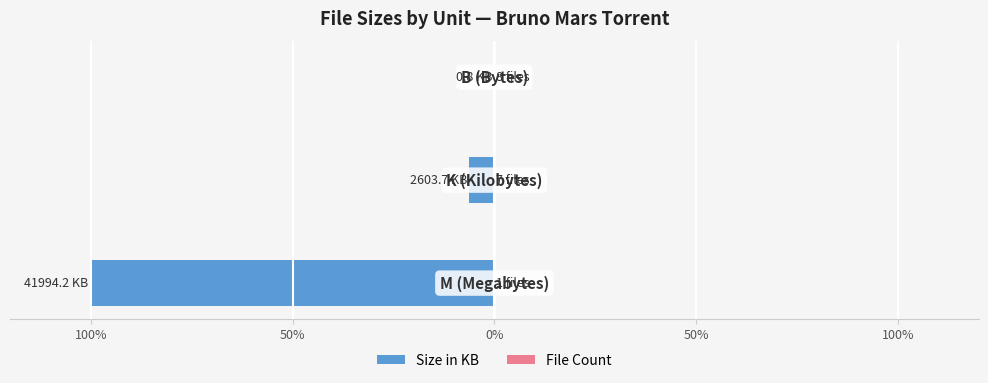

Reading left to right, transcribe all the data shown in this chart.

Size in KB: 100%=-100.0	50%=-6.2	0%=-0.0
File Count: 100%=0.0	50%=0.0	0%=0.0